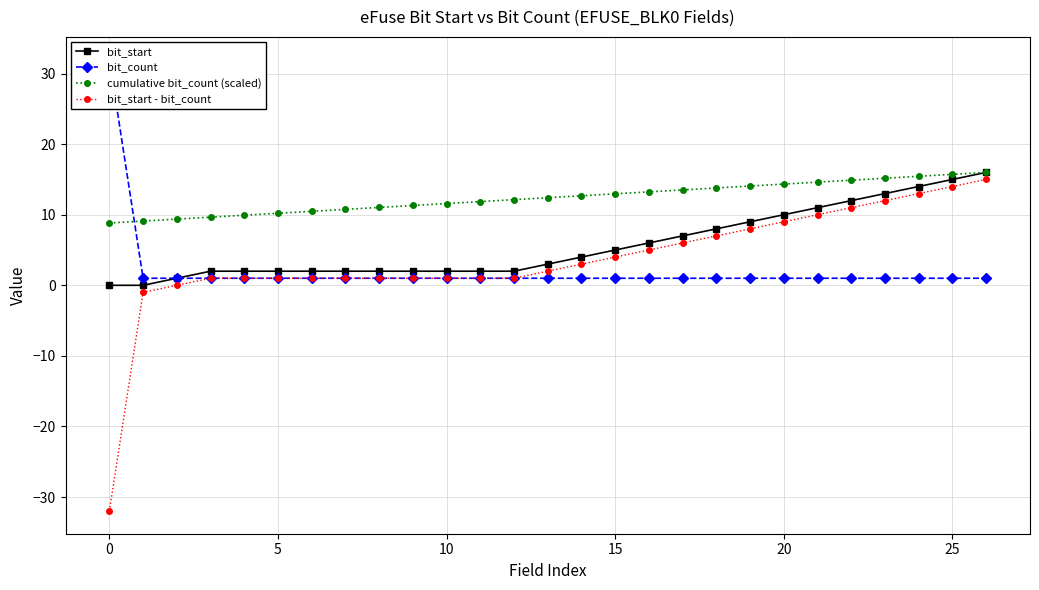

True or false: bit_count and bit_start - bit_count cross at least once.

False